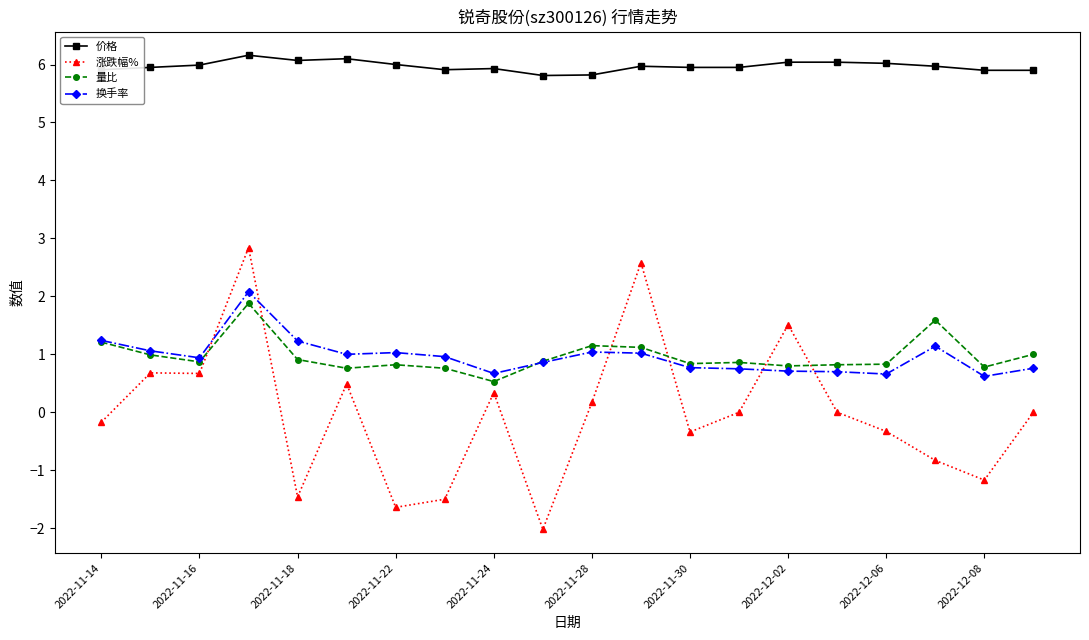

Which series has the widest spread of values?

涨跌幅%